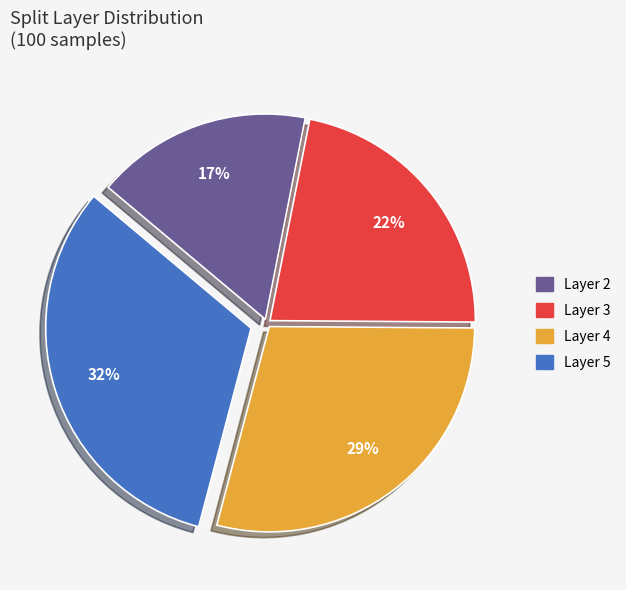

To the nearest percent, what is the average slice percentage?

25%